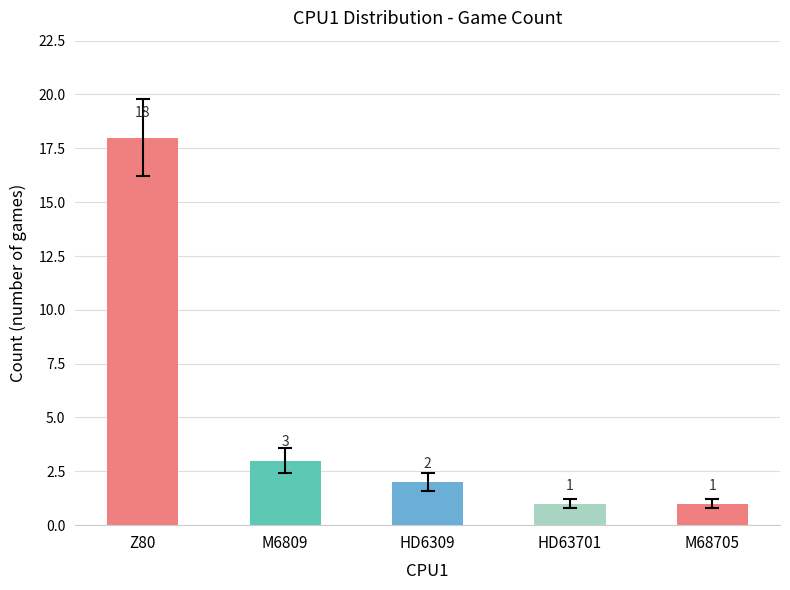

What is the change in value from Z80 to HD6309?

-16